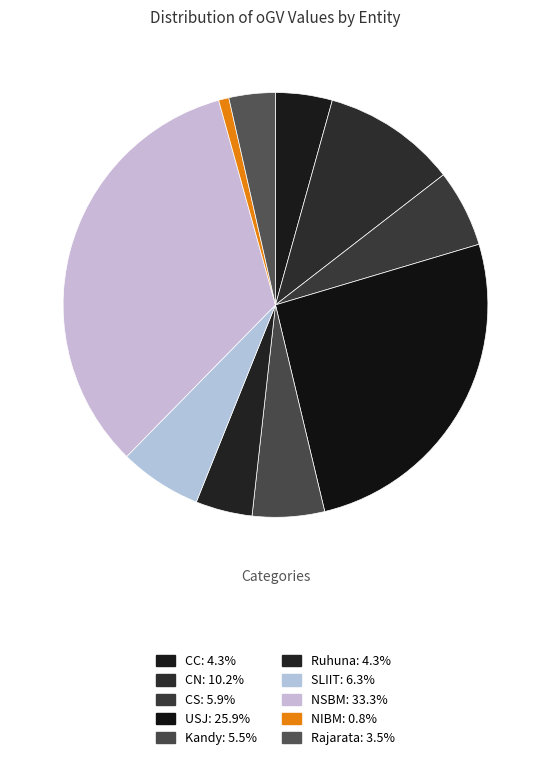

Between Kandy and Rajarata, which is larger?

Kandy